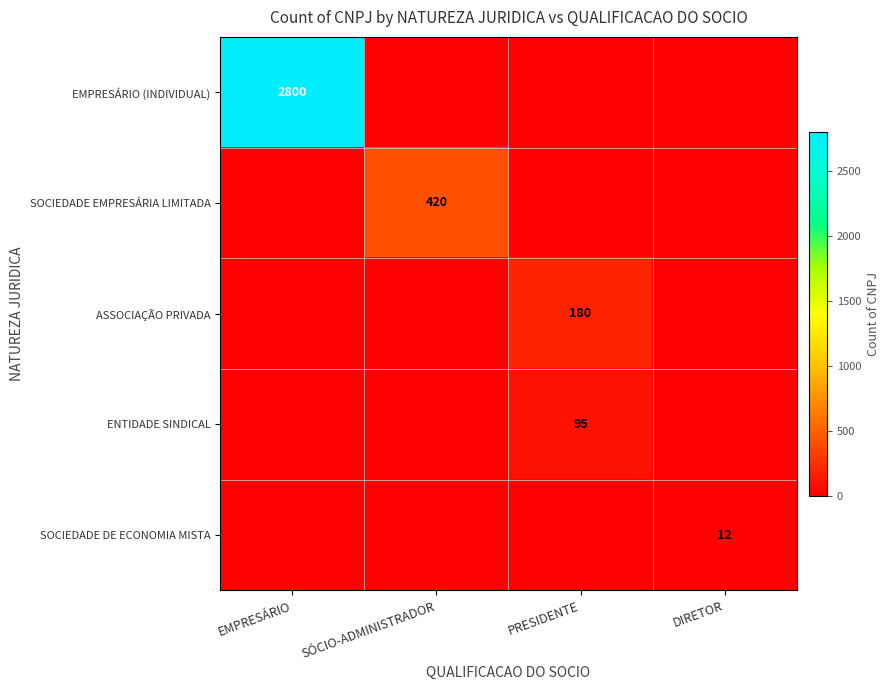

True or false: SOCIEDADE EMPRESÁRIA LIMITADA has a value of 677 at SÓCIO-ADMINISTRADOR.

False